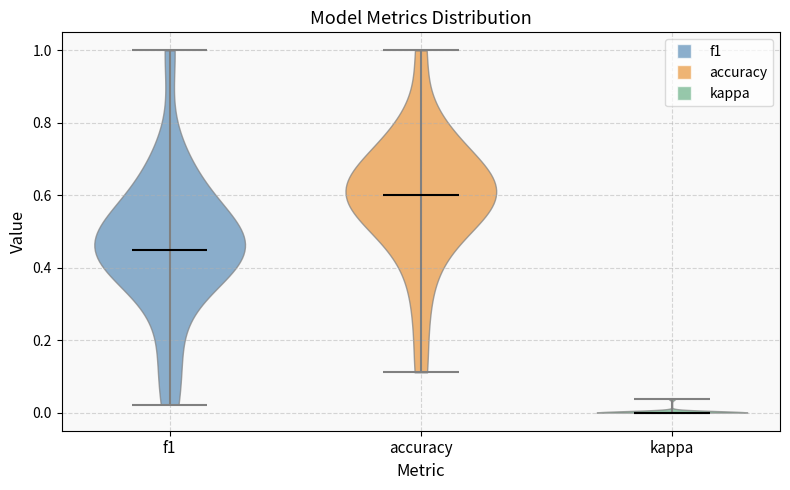

Which violin has the lowest median line?

kappa